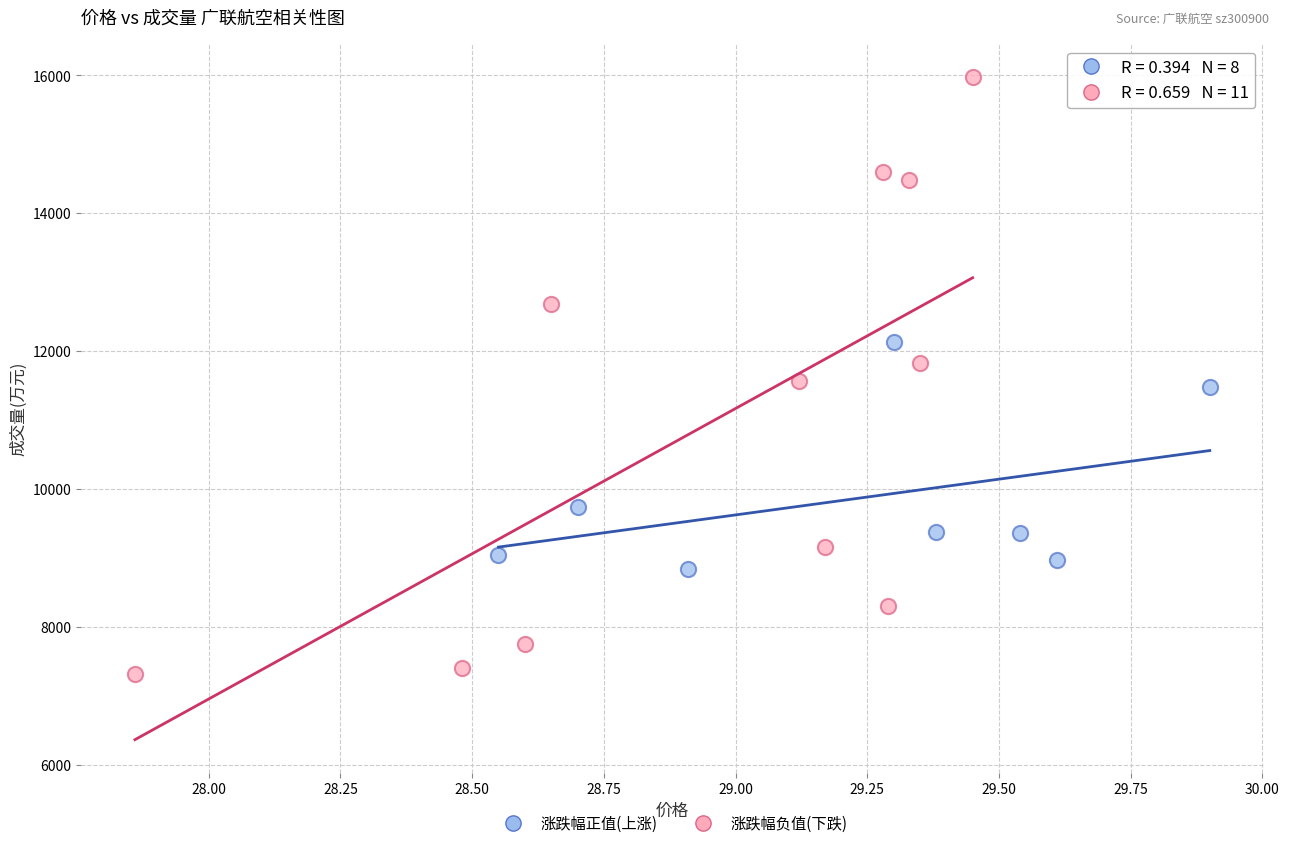

Which series reaches the minimum Y coordinate?

涨跌幅负值(下跌)